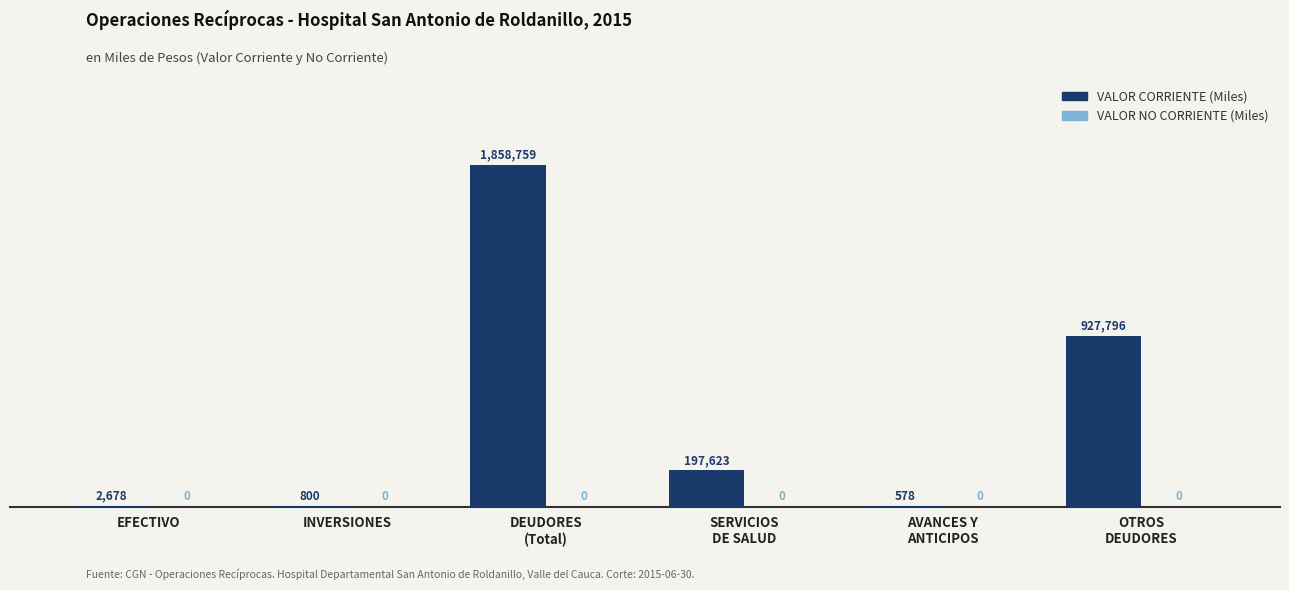

How many distinct data groups are displayed?

1